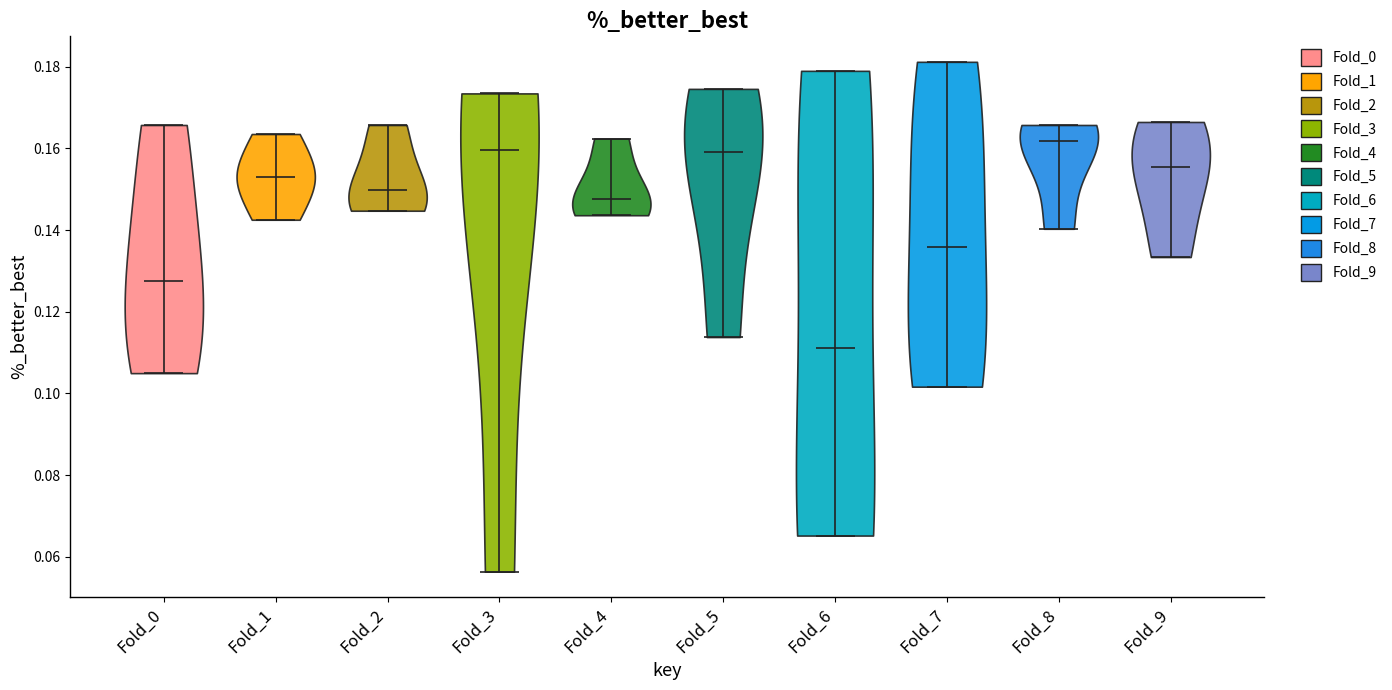

Reading left to right, read every violin against the y-axis: where its median line is, and the lowest and highest points it reaches. The values are not printed on the chart, so give them approximately, as read against the axis.

Fold_0: median line 0.128, lowest point 0.104, highest point 0.166
Fold_1: median line 0.154, lowest point 0.142, highest point 0.164
Fold_2: median line 0.150, lowest point 0.144, highest point 0.166
Fold_3: median line 0.160, lowest point 0.056, highest point 0.174
Fold_4: median line 0.148, lowest point 0.144, highest point 0.162
Fold_5: median line 0.160, lowest point 0.114, highest point 0.174
Fold_6: median line 0.112, lowest point 0.066, highest point 0.180
Fold_7: median line 0.136, lowest point 0.102, highest point 0.182
Fold_8: median line 0.162, lowest point 0.140, highest point 0.166
Fold_9: median line 0.156, lowest point 0.134, highest point 0.166